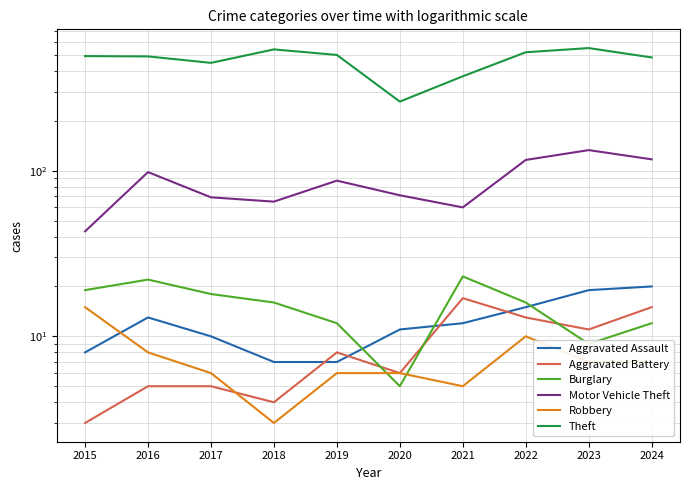

What is the total value across all series at 2021?

488